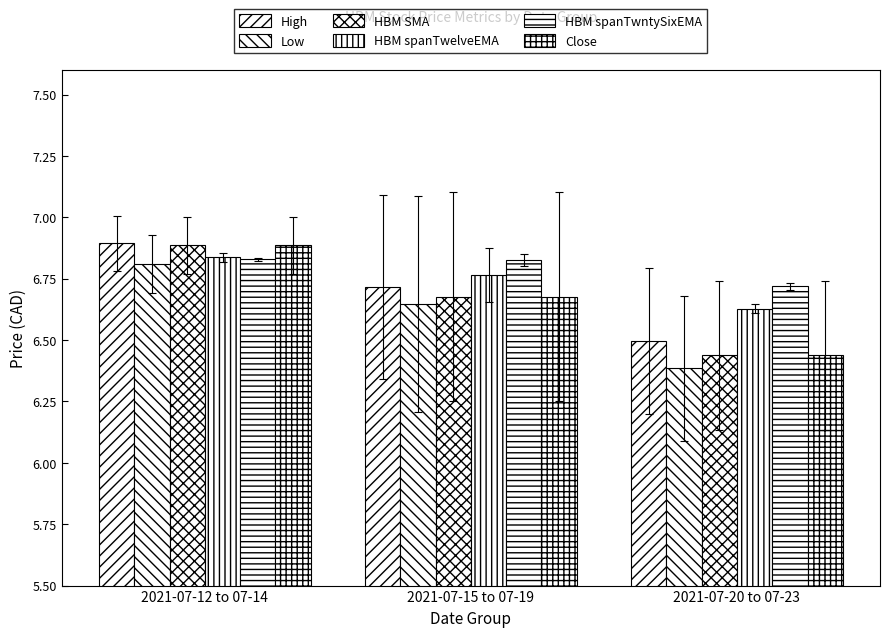

Does the chart contain stacked bars?

No